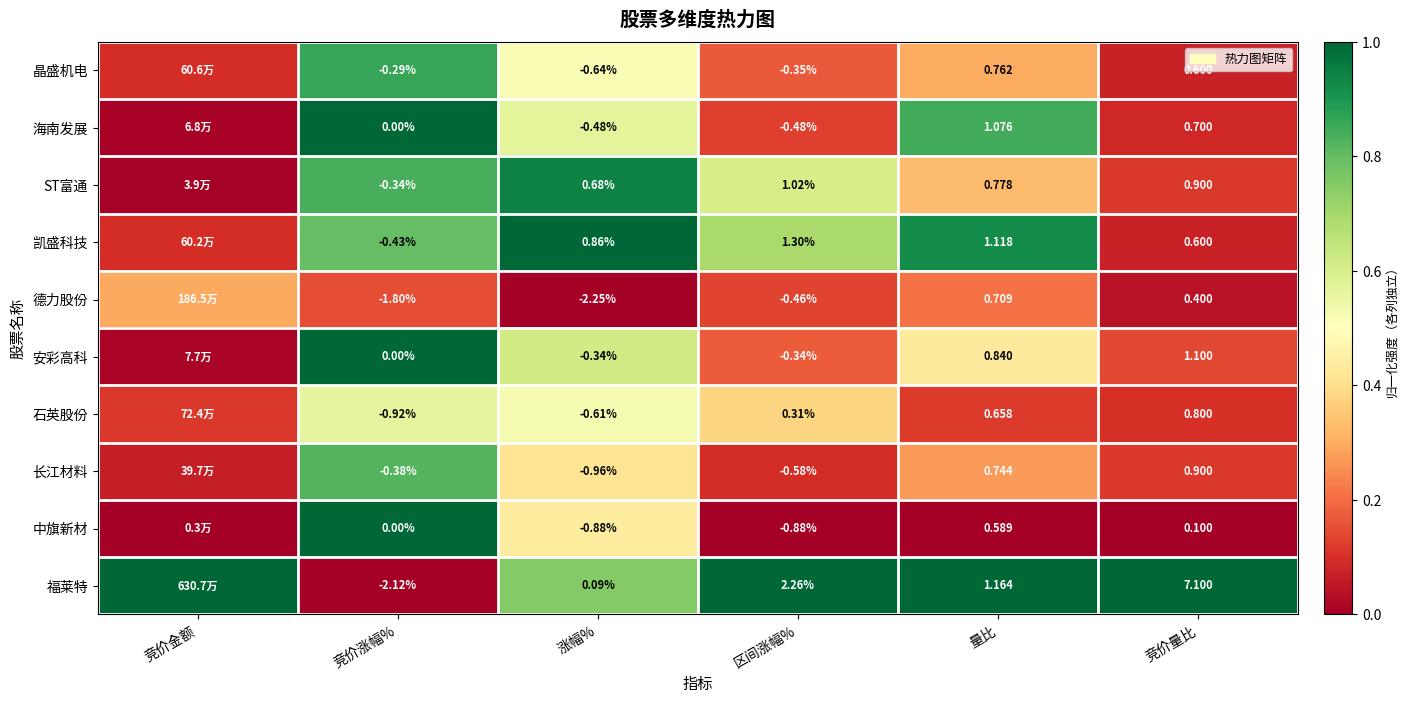

Is the value of 福莱特 at 量比 greater than the value of 安彩高科 at 量比?

Yes